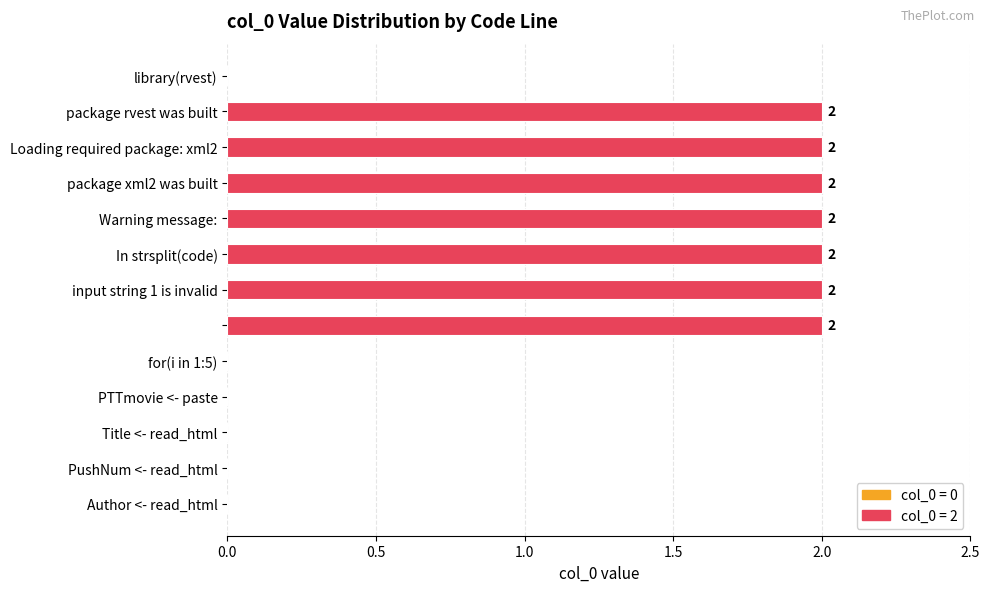

What is the greatest value displayed?

2